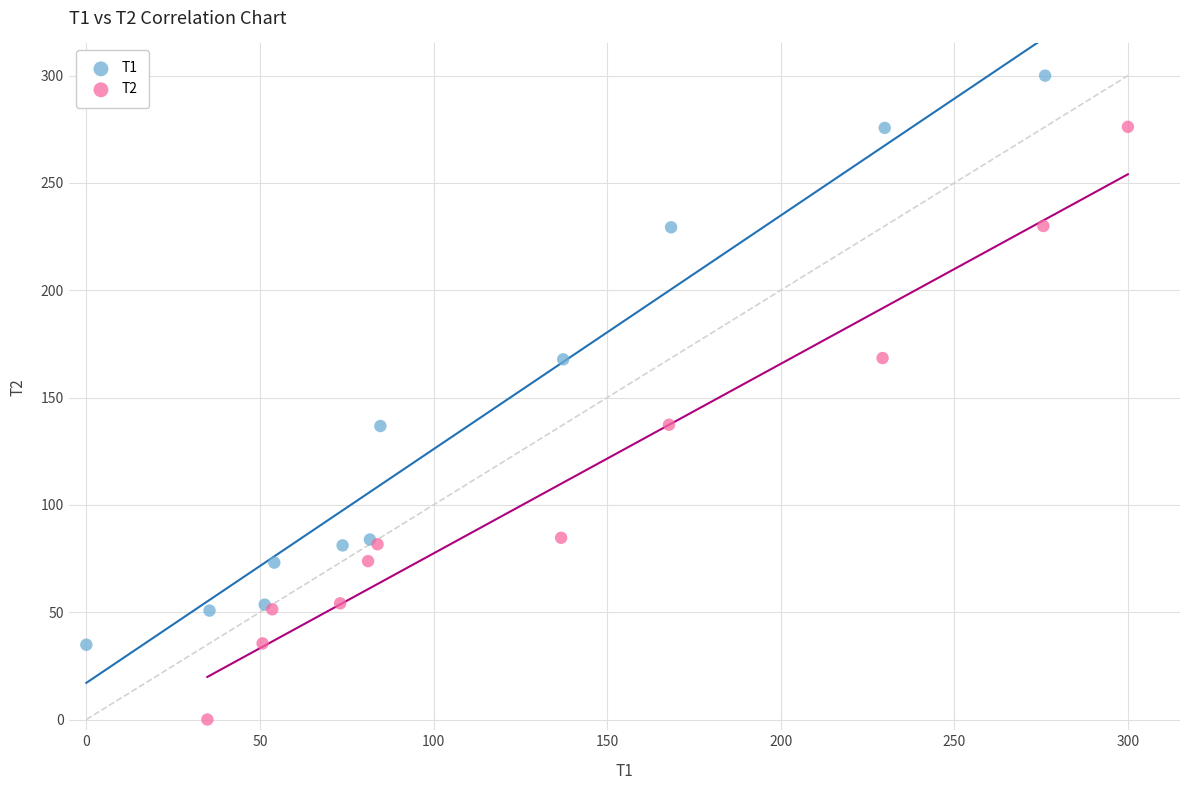

Which series contains the highest Y value?

T1